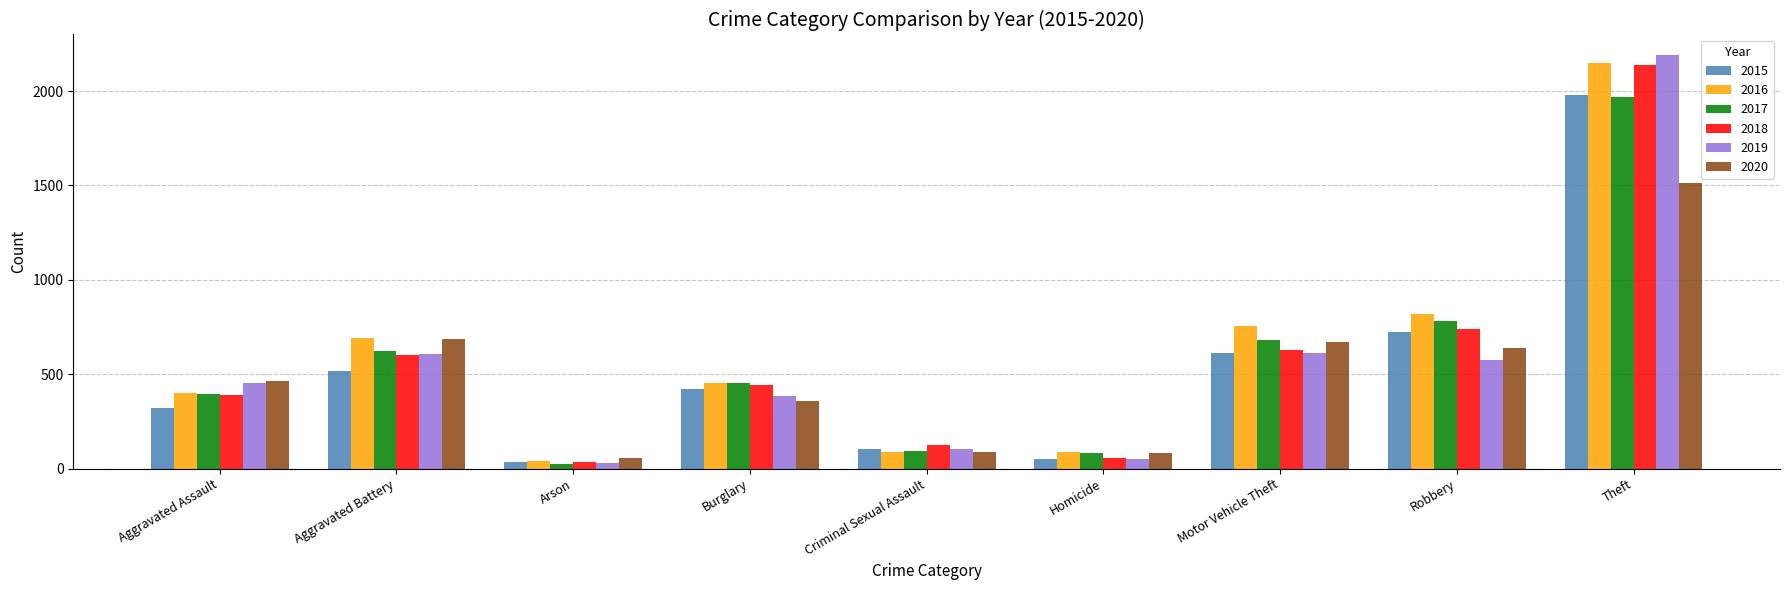

What is the total value across all series at Aggravated Battery?

3723